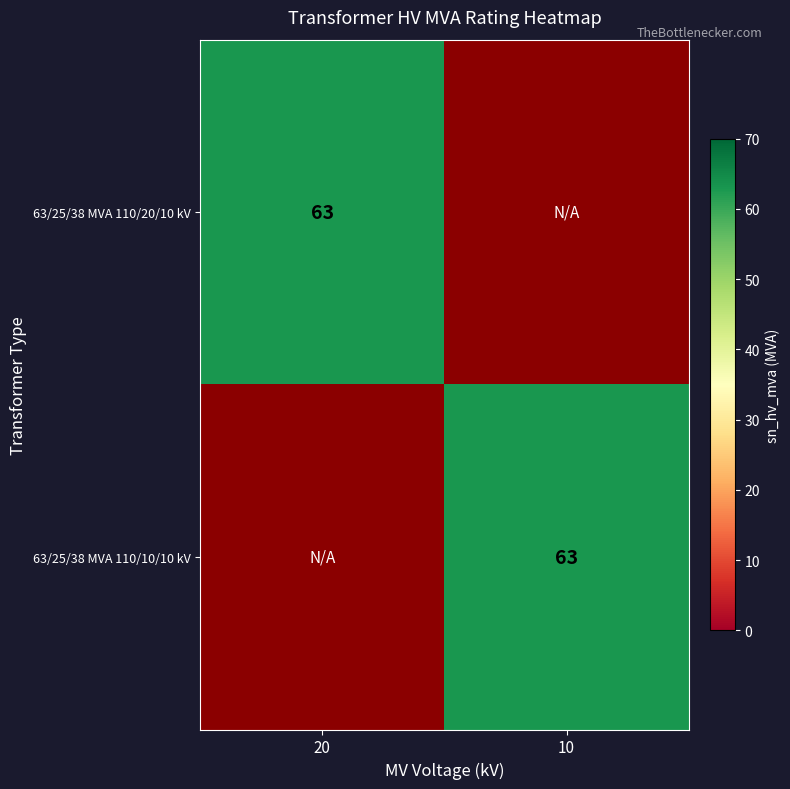

What is the total value across all series at 20?

63